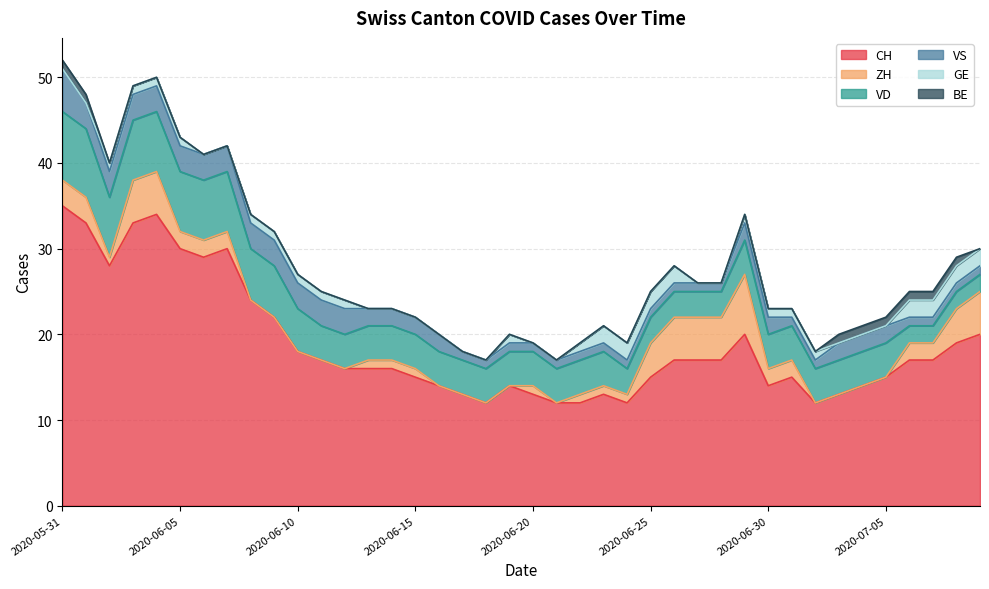

Which series has the largest total across all categories?

CH